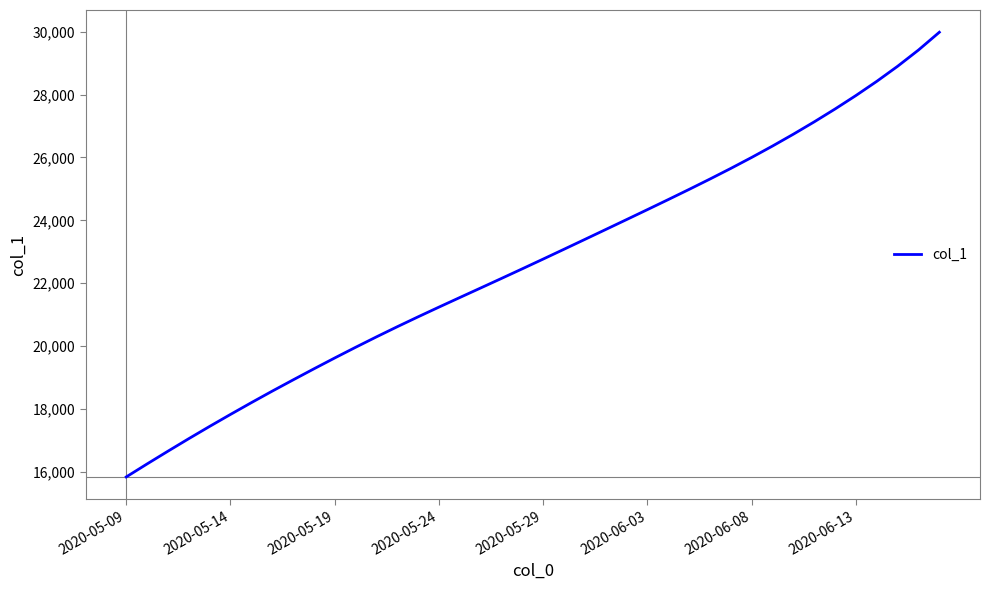

What is the difference between the maximum and minimum values?

14136.9